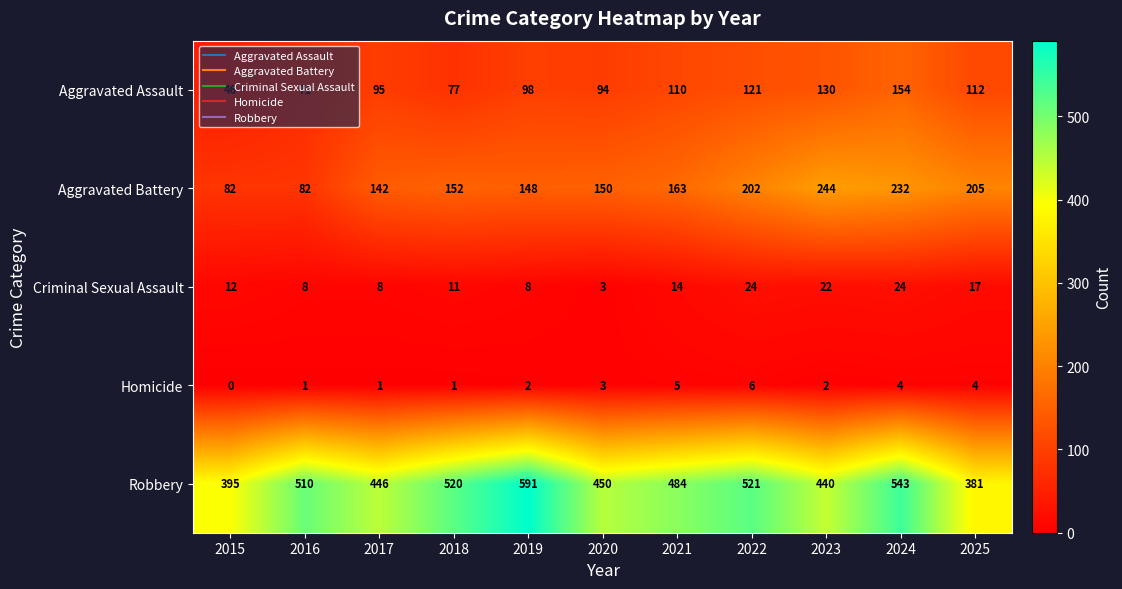

Which series changed the most between 2020 and 2025?

Robbery